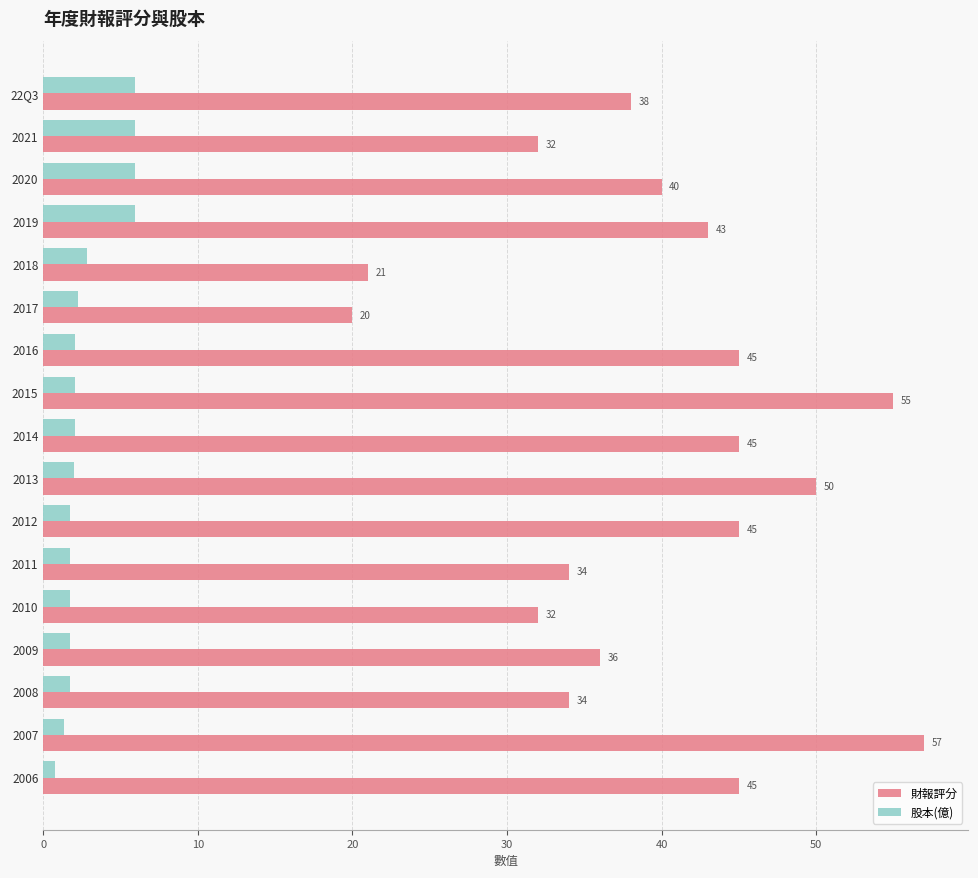

Rank the series by their maximum value, from highest to lowest.

財報評分, 股本(億)